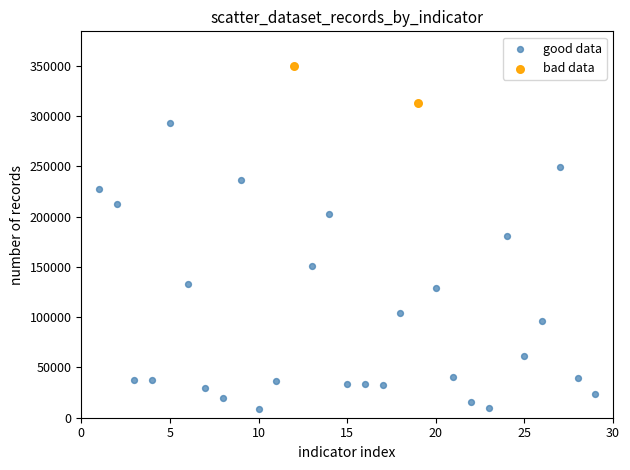

What are all the series names shown in the legend?

good data, bad data